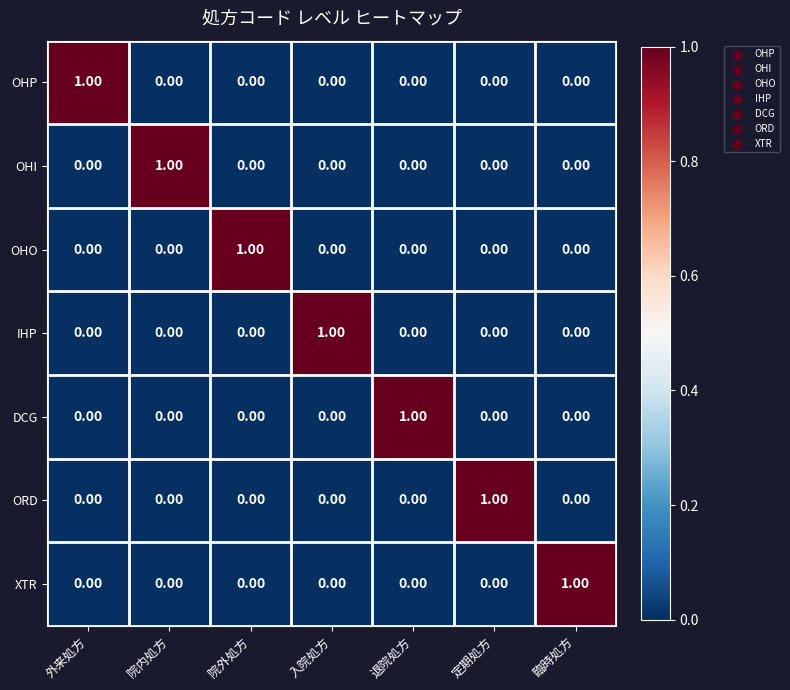

At how many categories does at least one series exceed 0?

7